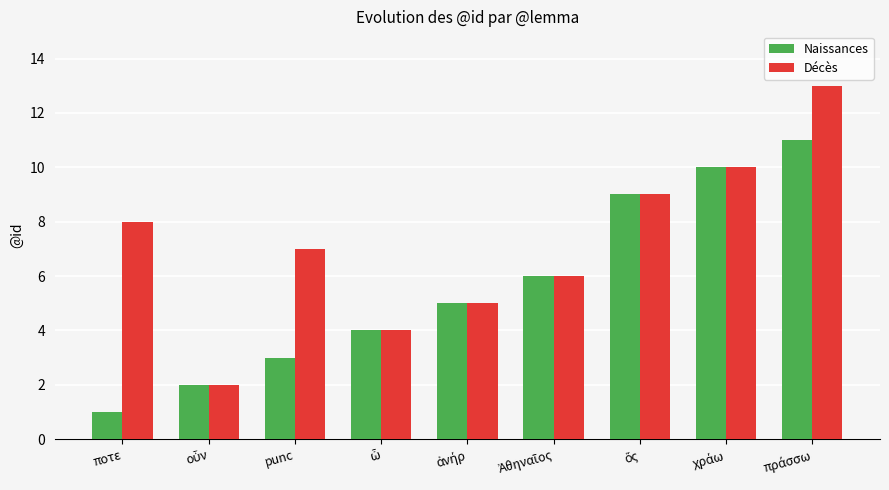

What is the total value across all series at ποτε?

9